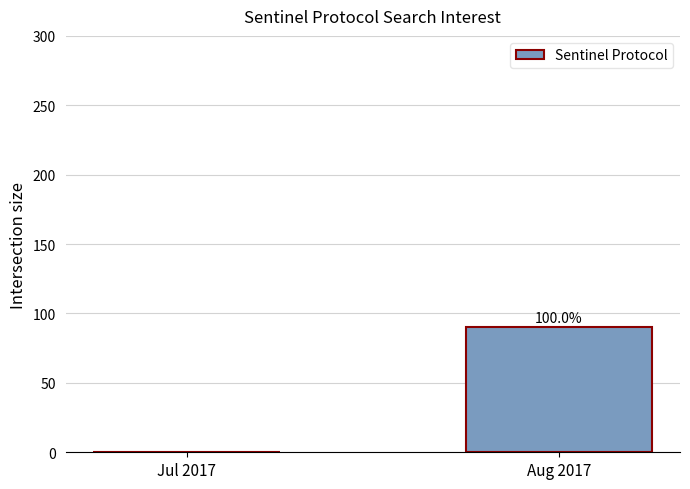

Which category has the highest value across all series?

Aug 2017